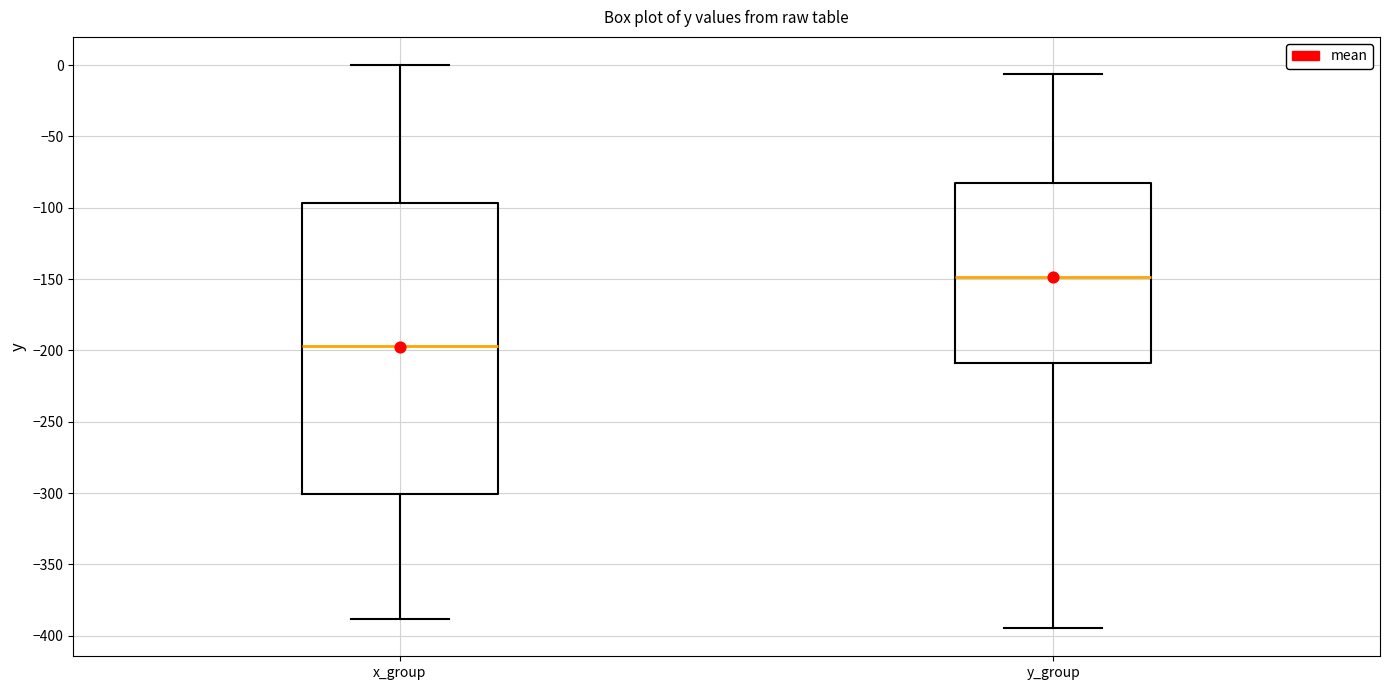

Reading left to right, transcribe this box plot: for each box, give where its median line is, the range the box spans, and where its two whiskers end, as read against the y-axis. The values are not printed on the chart, so give them approximately, as read against the axis.

x_group: median -195, box -300 to -95, whiskers -390 to 0
y_group: median -150, box -210 to -85, whiskers -395 to -5